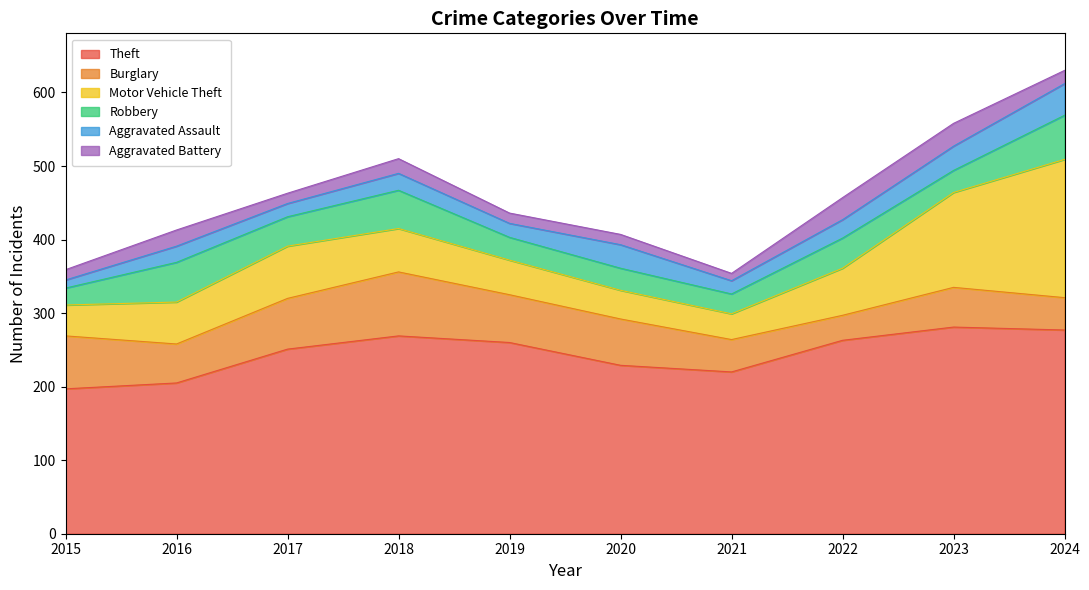

The value of Burglary at 2024 is 44. True or false?

True